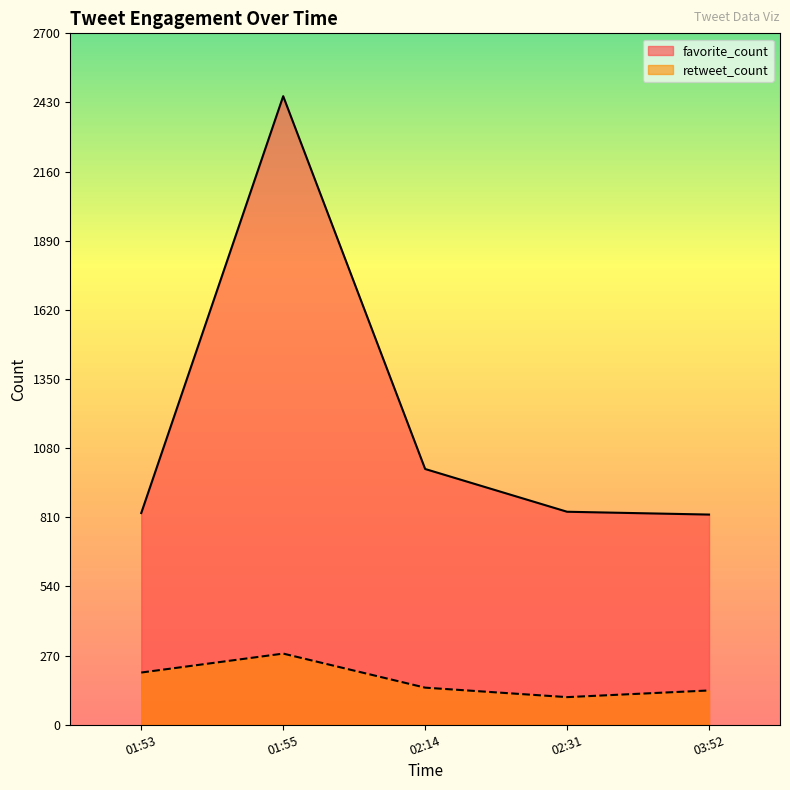

Rank the series by their maximum value, from lowest to highest.

retweet_count, favorite_count